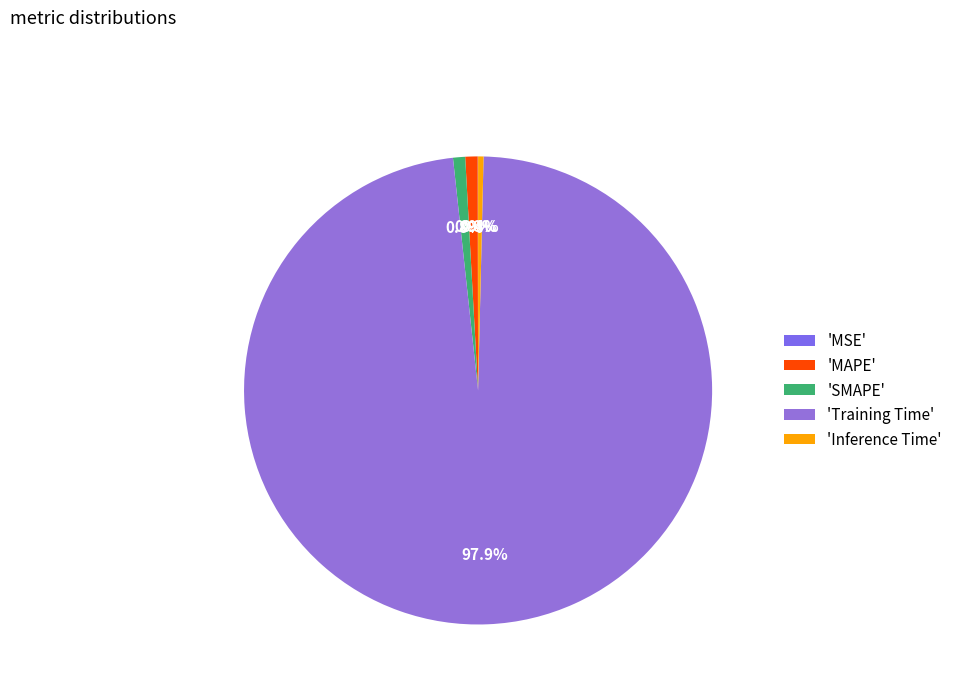

Count the number of slices in the pie.

5